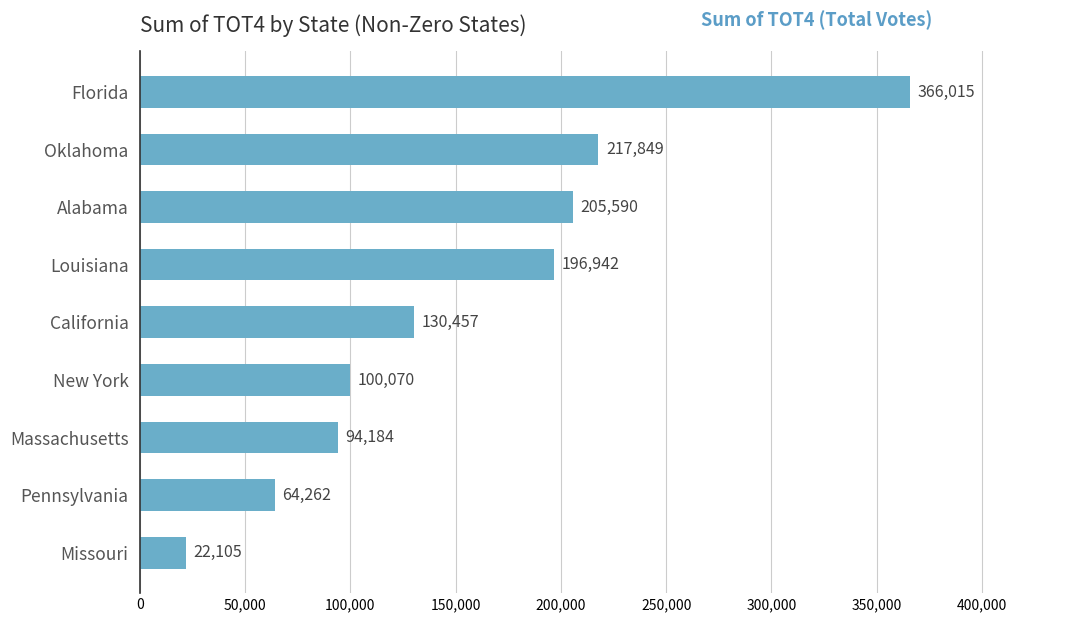

What is the label of the 5th bar from the top?

California